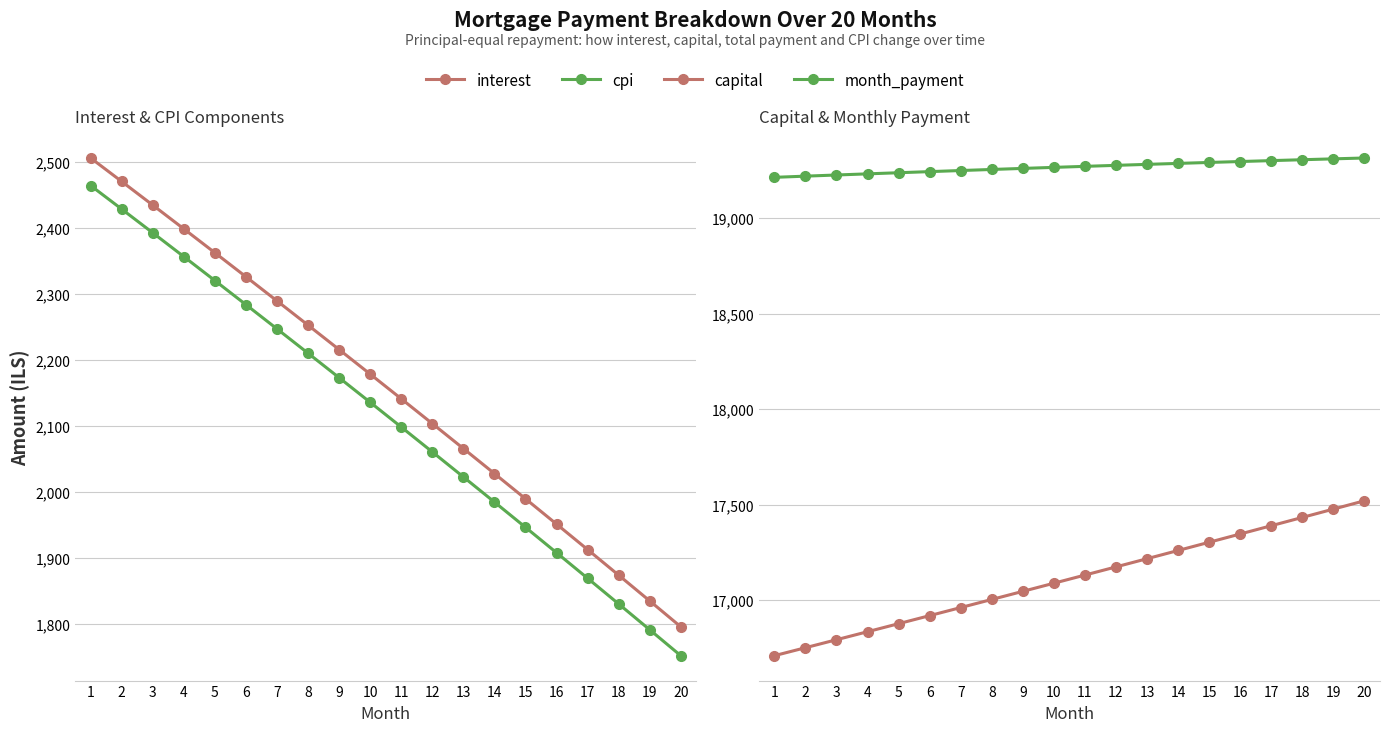

Which category has the highest value in the capital series?

20